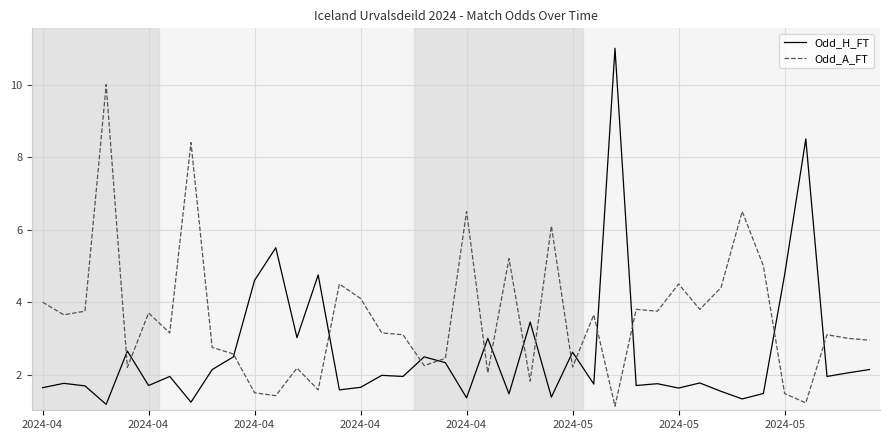

Which series has the largest total across all categories?

Odd_A_FT